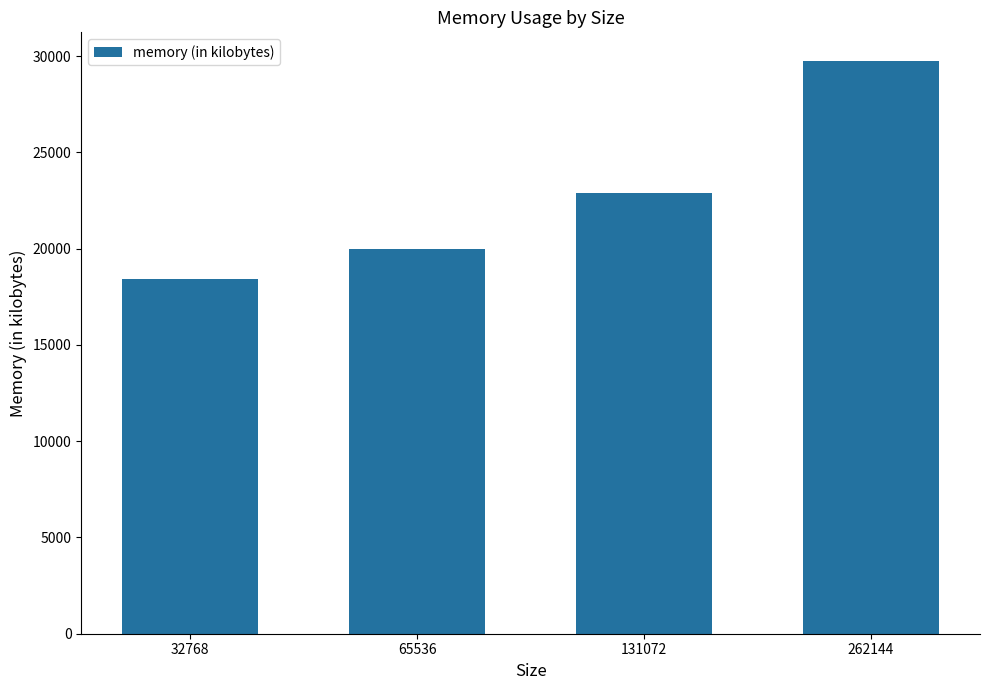

Reading left to right, what are all the values shown in this chart?

32768=18432	65536=19980	131072=22884	262144=29748